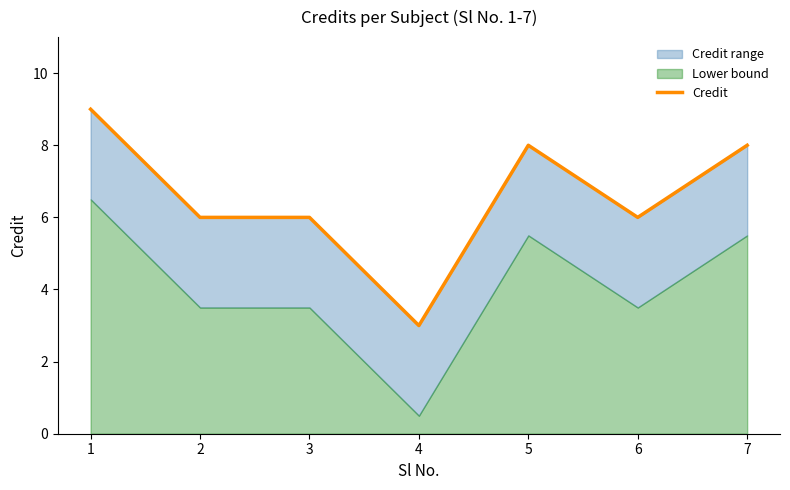

Reading right to left, extract all data points from this chart.

7=8	6=6	5=8	4=3	3=6	2=6	1=9